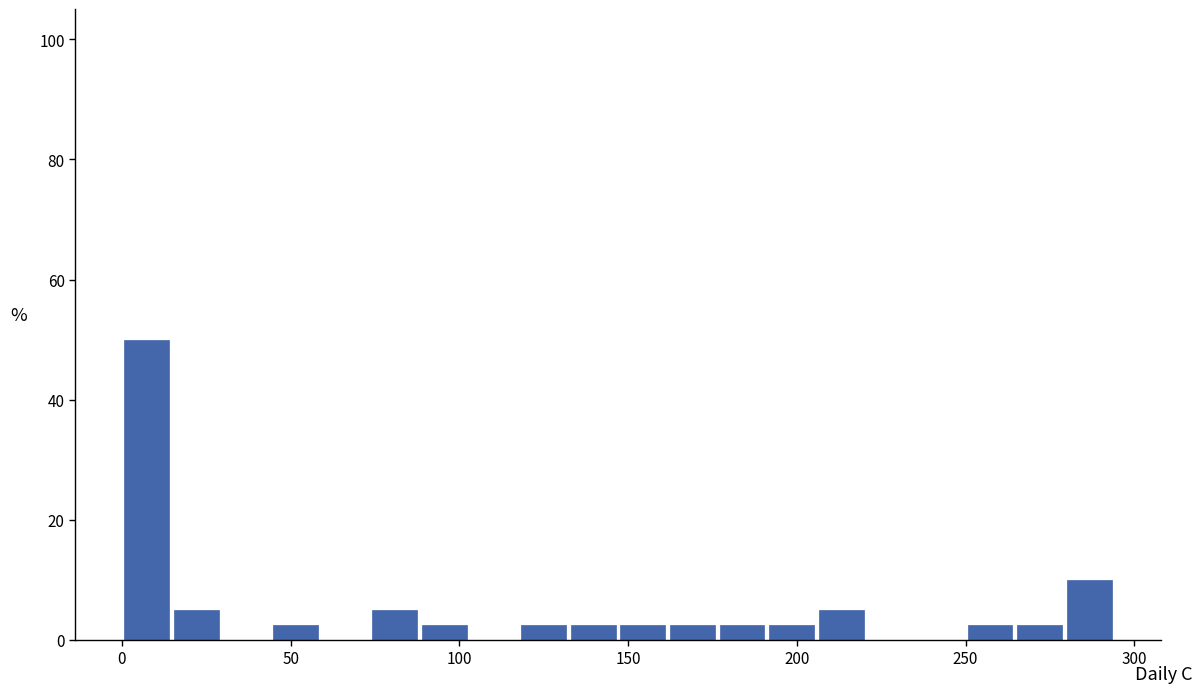

Read against the x-axis, roughly where is the centre of the tallest bar?

5